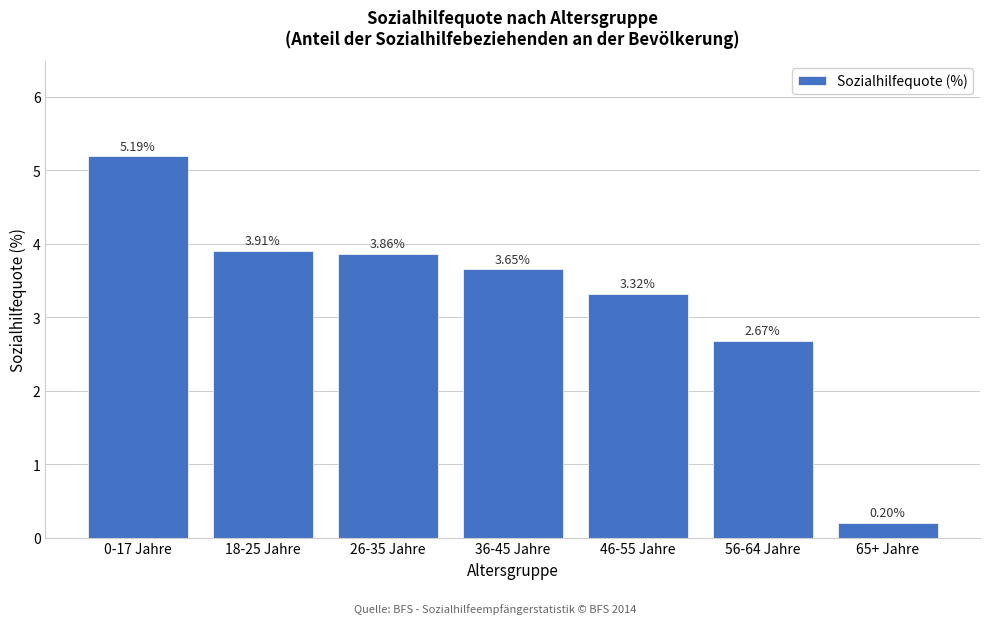

What is the difference between the maximum and minimum values?

5.0